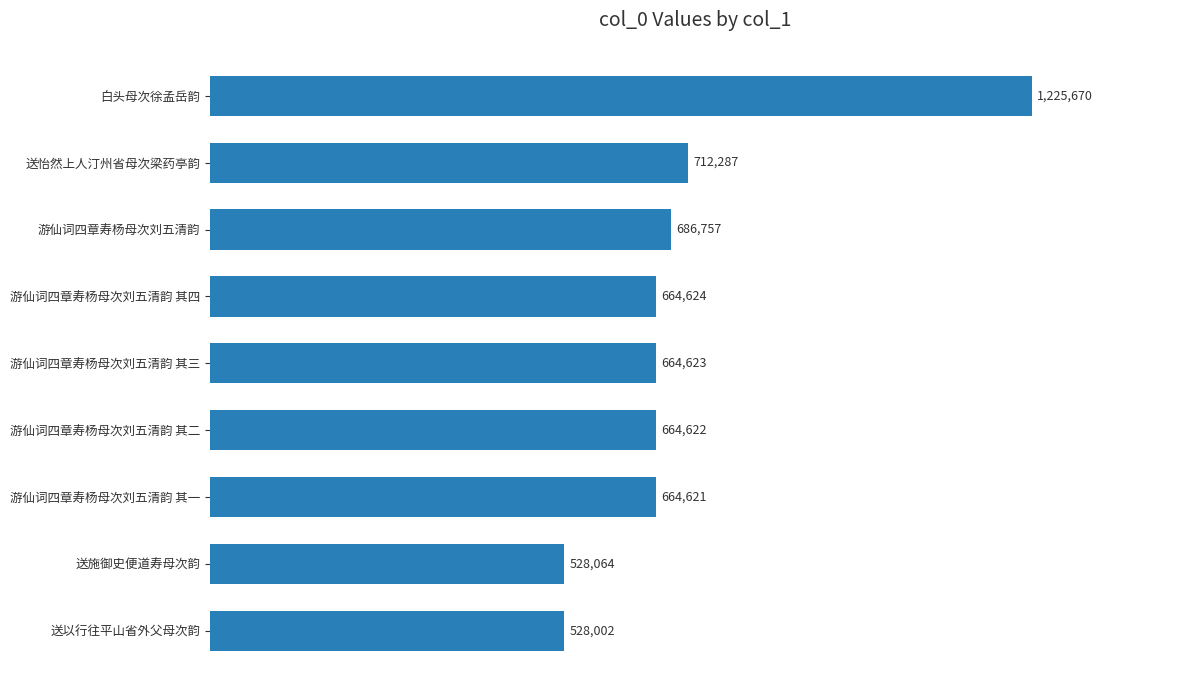

What is the difference between the values at 送以行往平山省外父母次韵 and 游仙词四章寿杨母次刘五清韵 其一?

136619